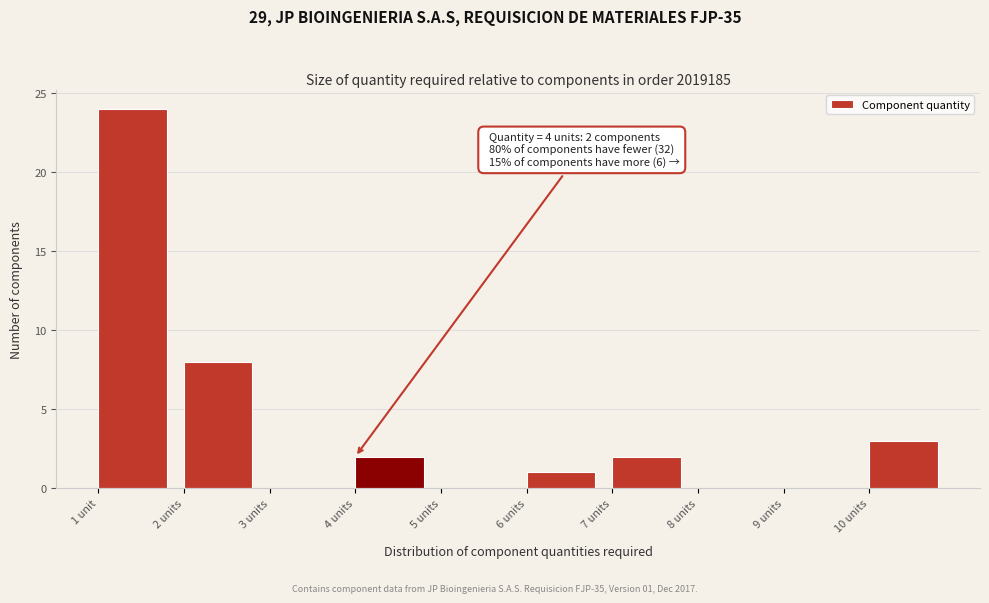

Reading left to right, list all the values displayed in this chart.

1 unit=24	2 units=8	3 units=0	4 units=2	5 units=0	6 units=1	7 units=2	8 units=0	9 units=0	10 units=3